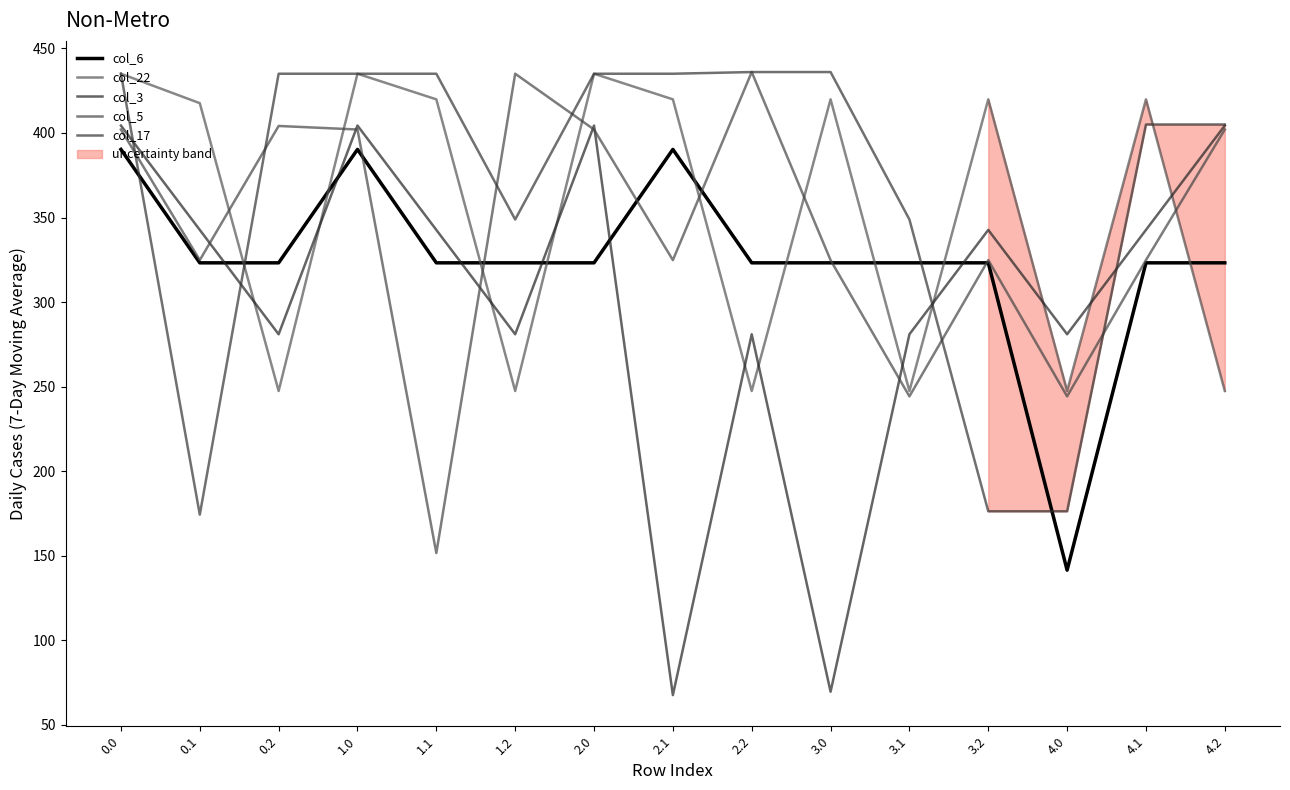

Reading left to right, what are all the values shown in this chart?

col_6: 390.3	323.2	323.2	390.3	323.2	323.2	323.2	390.3	323.2	323.2	323.2	323.2	141.5	323.2	323.2
col_22: 435.0	417.6	247.4	435.0	419.9	247.4	435.0	419.9	247.4	419.9	247.4	419.9	247.4	419.9	247.4
col_3: 404.4	342.7	281.0	404.4	342.7	281.0	404.4	67.7	281.0	69.7	281.0	342.7	281.0	342.7	404.4
col_5: 402.0	324.8	404.1	402.0	151.7	435.0	402.0	324.8	436.0	324.8	244.3	324.8	244.3	324.8	402.0
col_17: 435.0	174.3	435.0	435.0	435.0	348.8	435.0	435.0	436.0	436.0	348.8	176.3	176.3	405.0	405.0